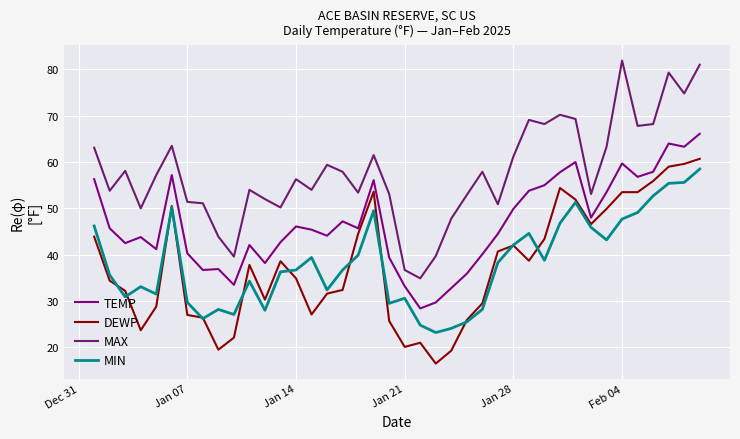

At which label does DEWP first exceed 37?

Dec 31